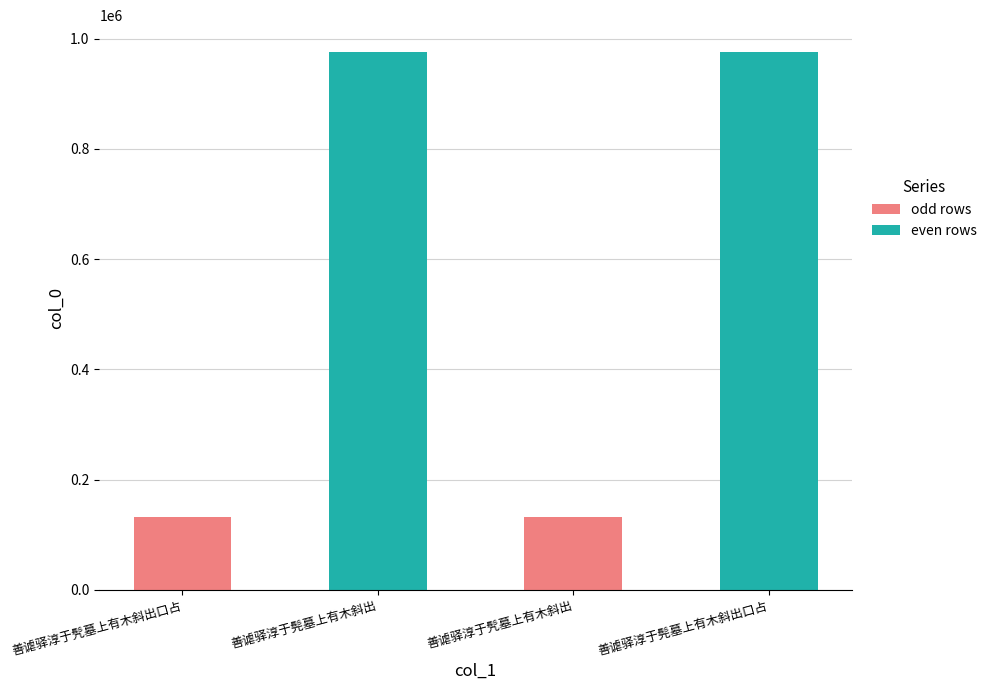

What is the average value?

553900